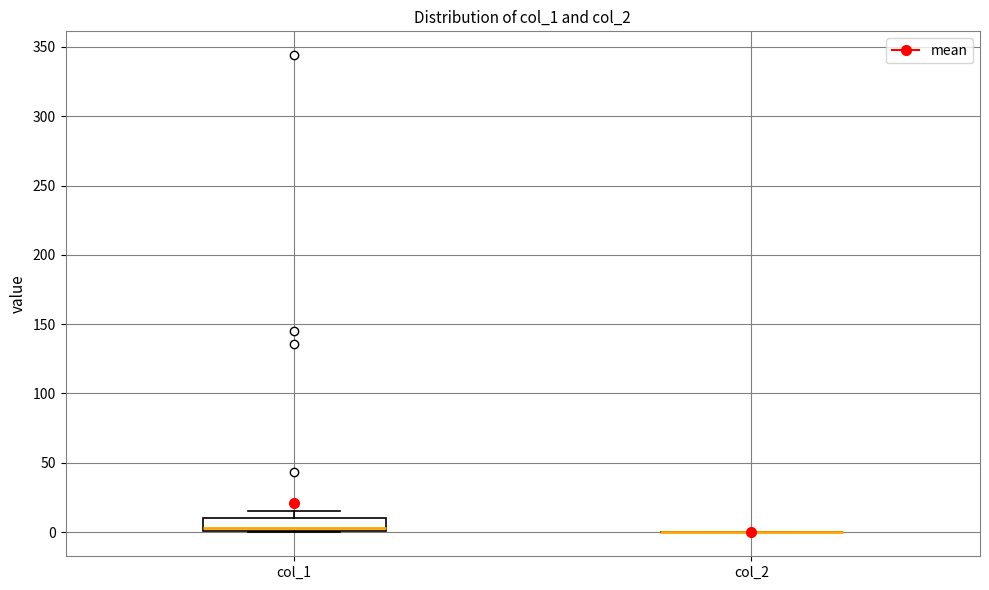

Reading left to right, read every box against the y-axis: the position of its median line, the range the box covers, and the ends of its whiskers. The values are not printed on the chart, so give them approximately, as read against the axis.

col_1: median 5, box 0 to 10, whiskers 0 to 15
col_2: box collapsed to a line at 0, whiskers 0 to 0